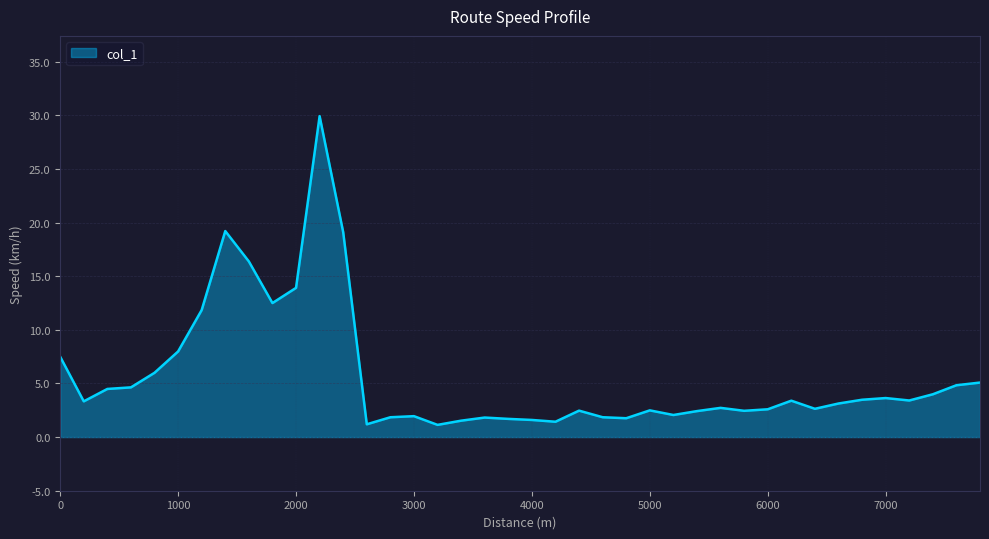

What is the greatest value displayed?

29.9